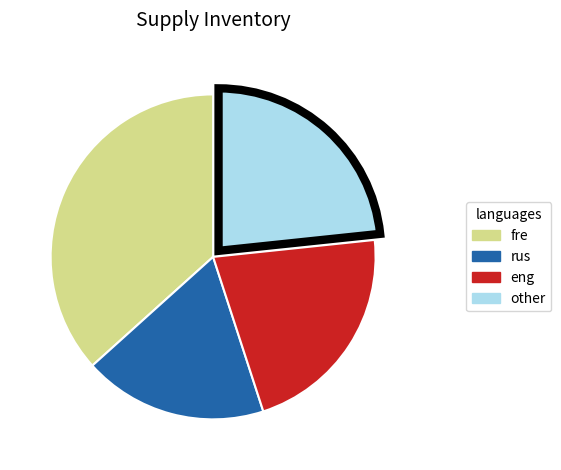

Does any single category account for the majority?

No